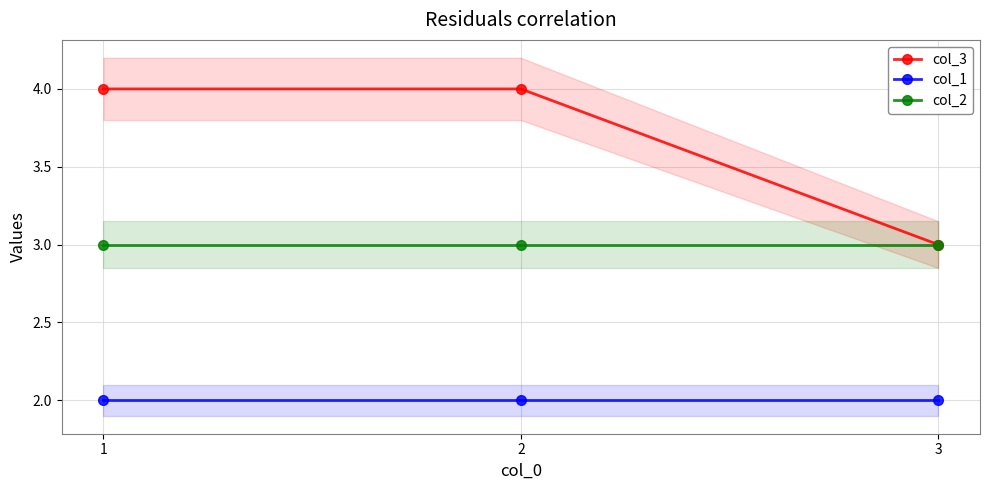

What is the average value of the col_1 series?

2